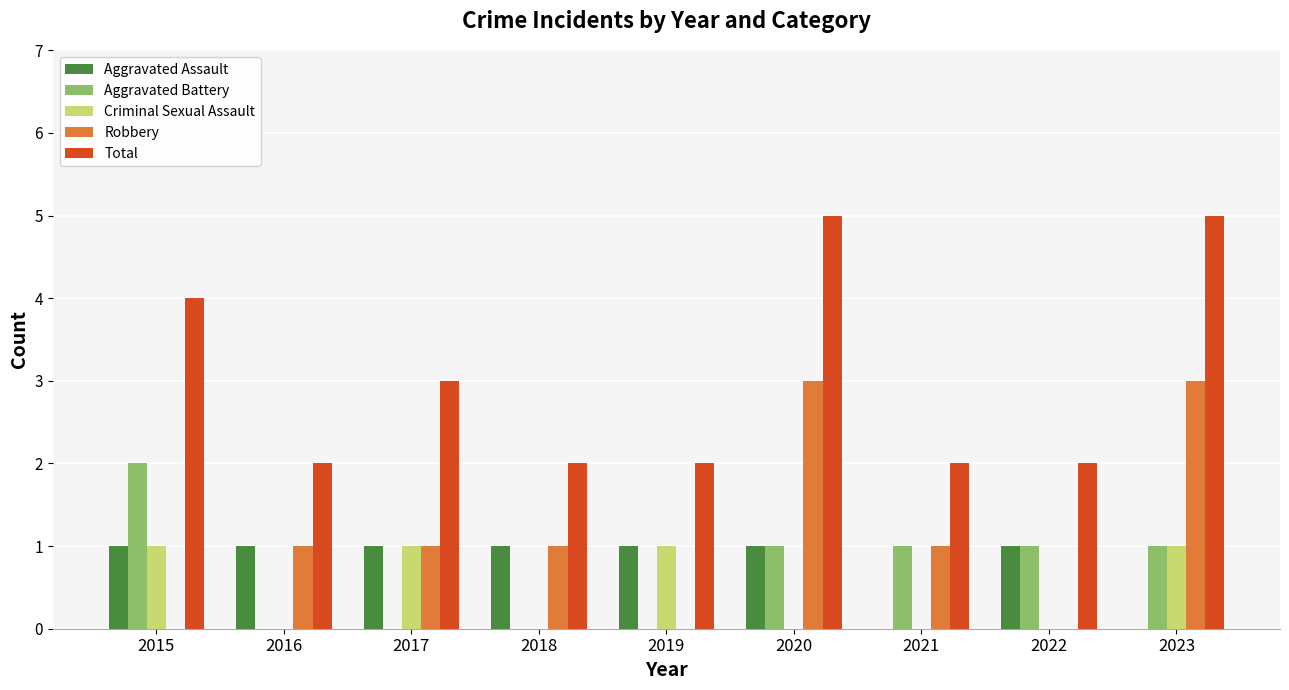

Is it true that Total equals 5 at 2020?

True